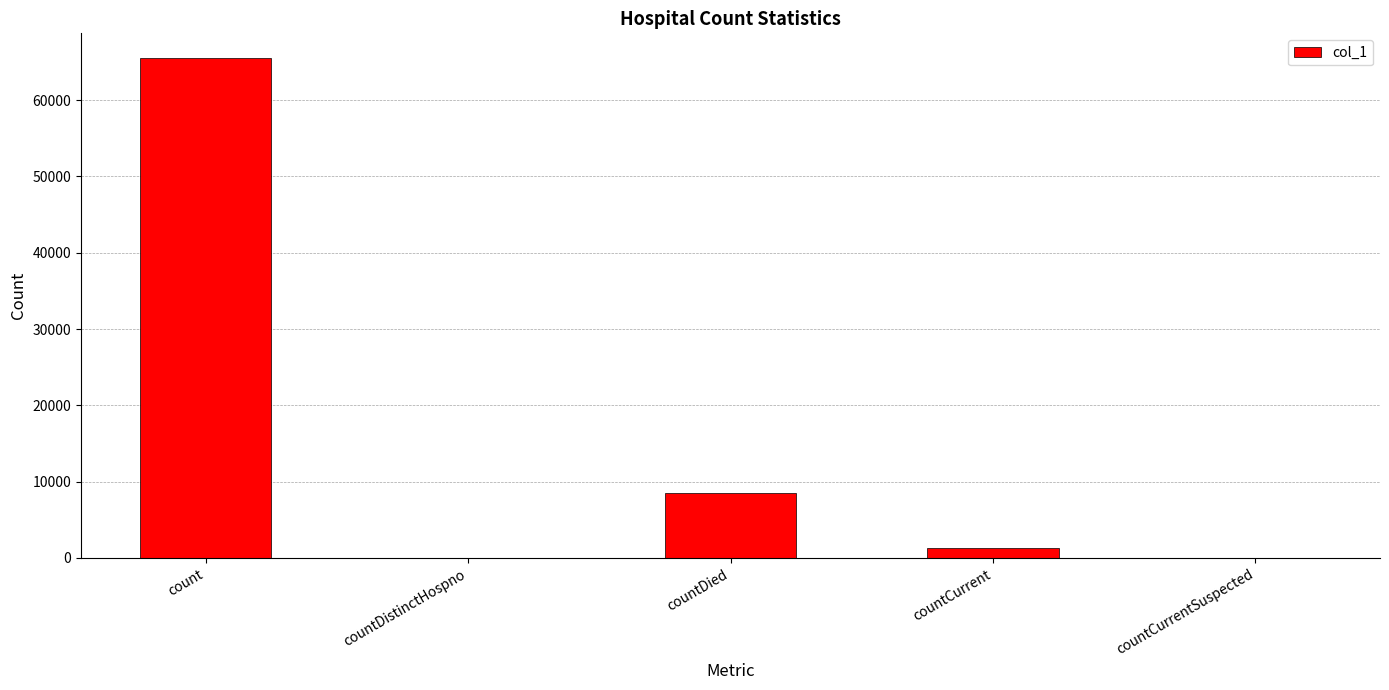

Does the chart contain stacked bars?

No